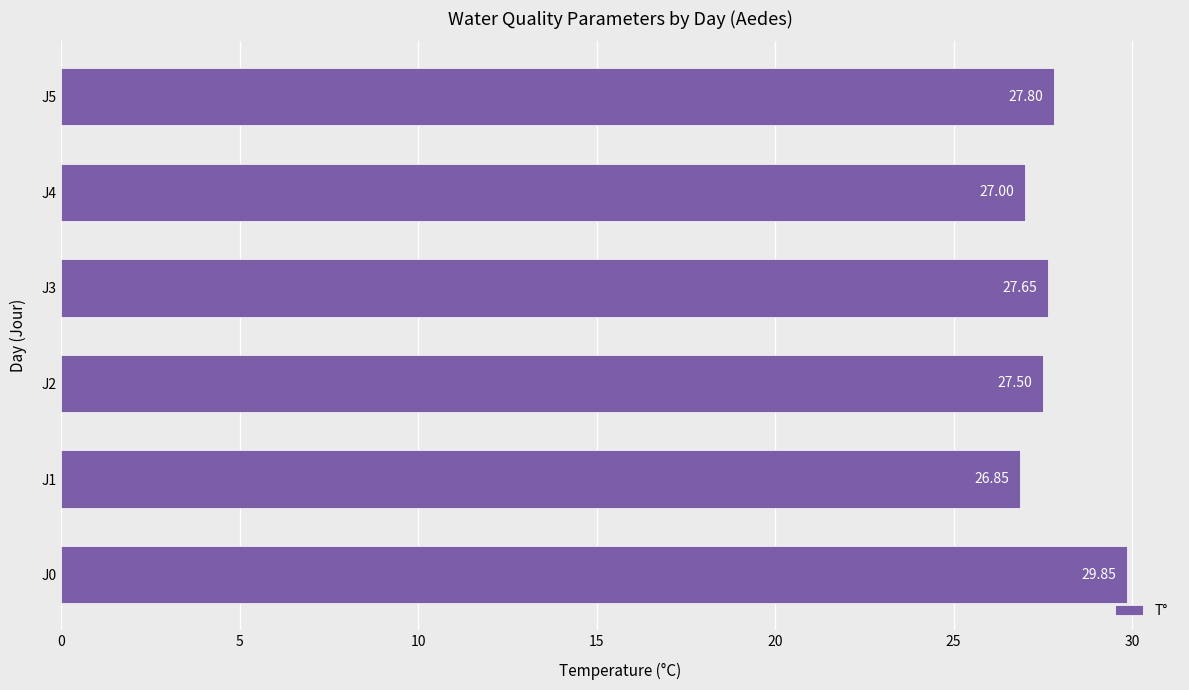

What is the change in value from J2 to J4?

-0.5